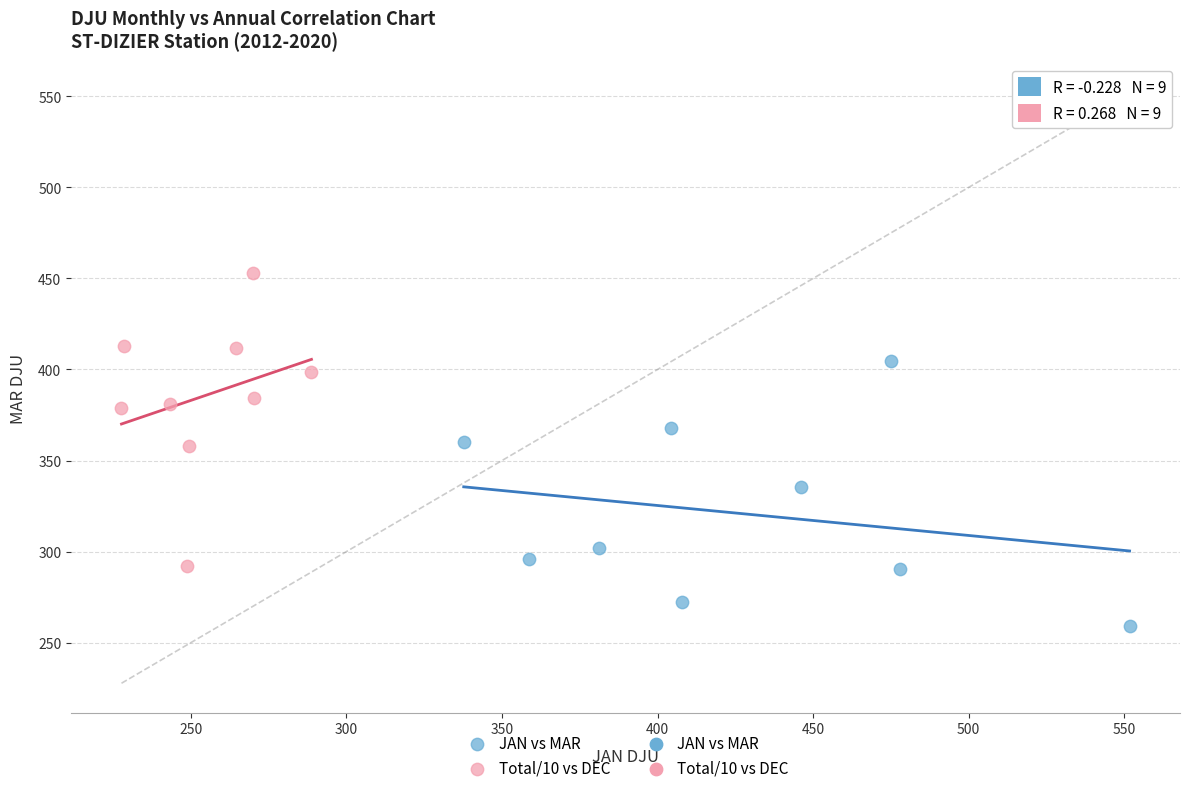

Which series contains the highest Y value?

Total/10 vs DEC